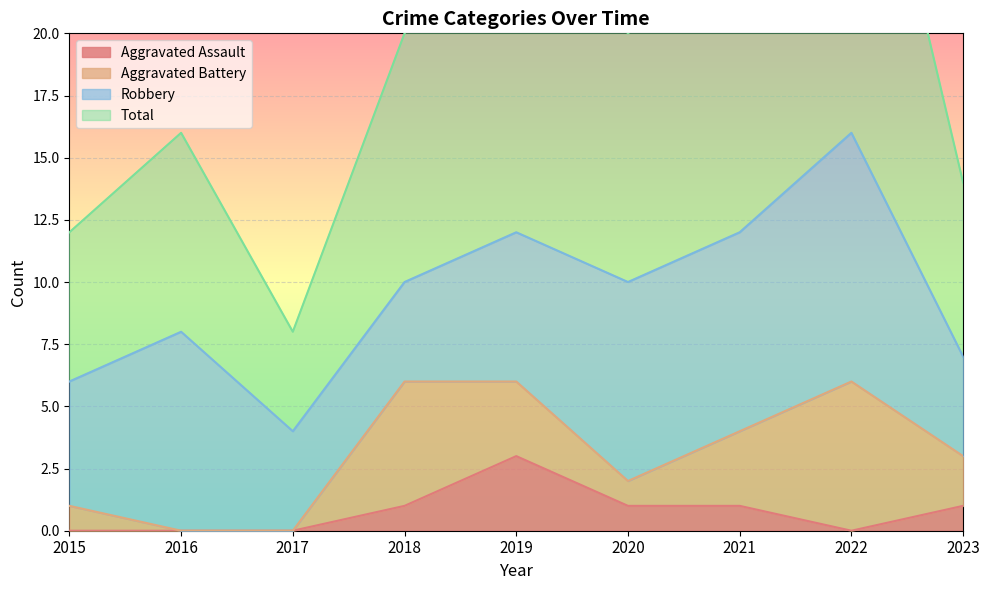

What is the sum of the Total values at 2018 and 2021?

44